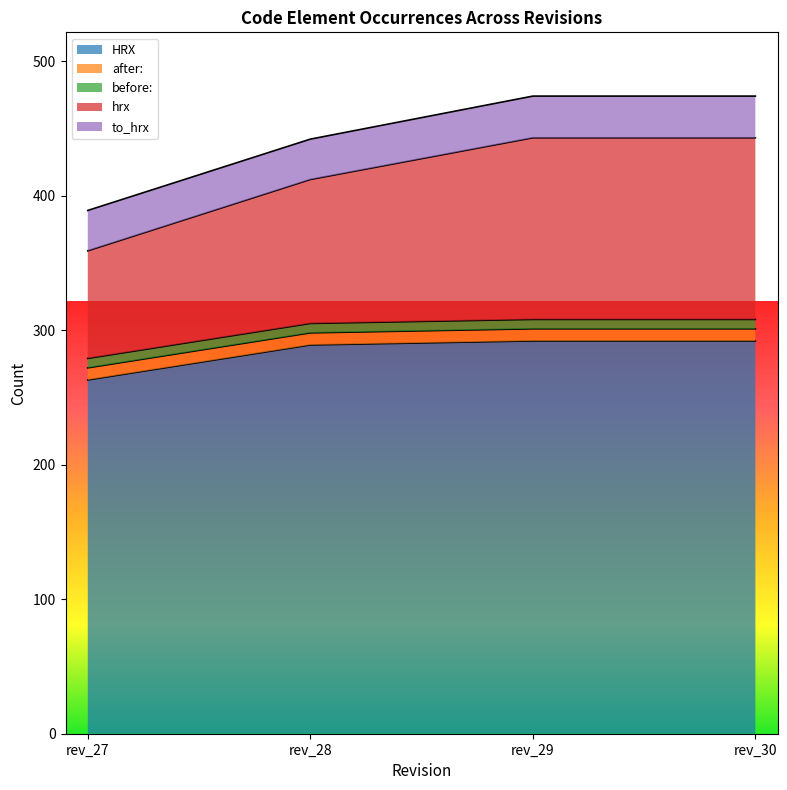

Which category has the highest value across all series?

rev_29